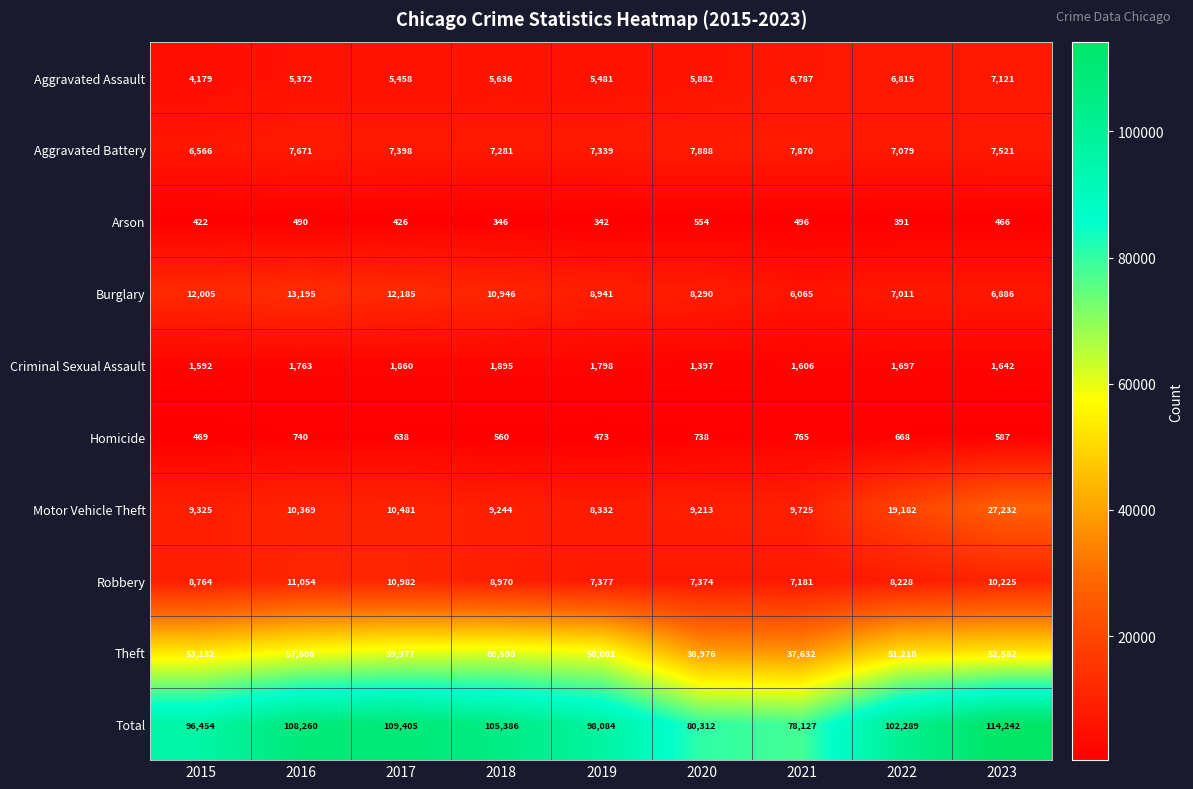

Rank the series at 2017 from lowest to highest value.

Arson, Homicide, Criminal Sexual Assault, Aggravated Assault, Aggravated Battery, Motor Vehicle Theft, Robbery, Burglary, Theft, Total